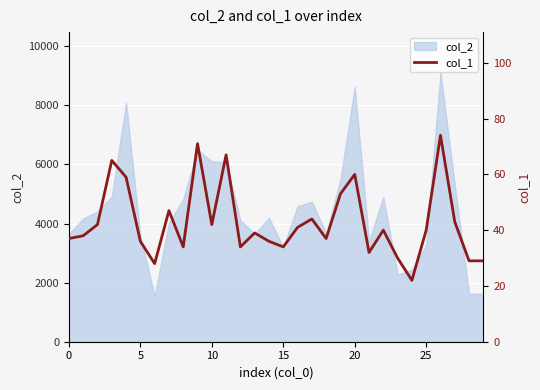

How many interior local peaks (higher than both neighbors) does the data have?

9